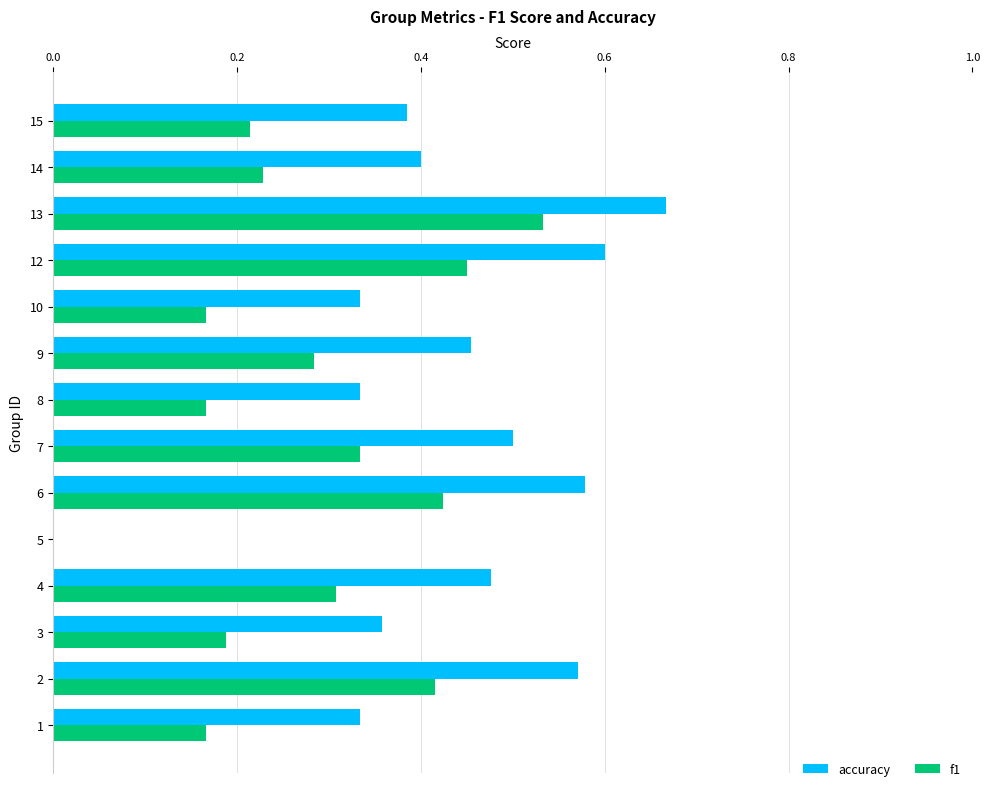

At which label does f1 reach its peak?

13